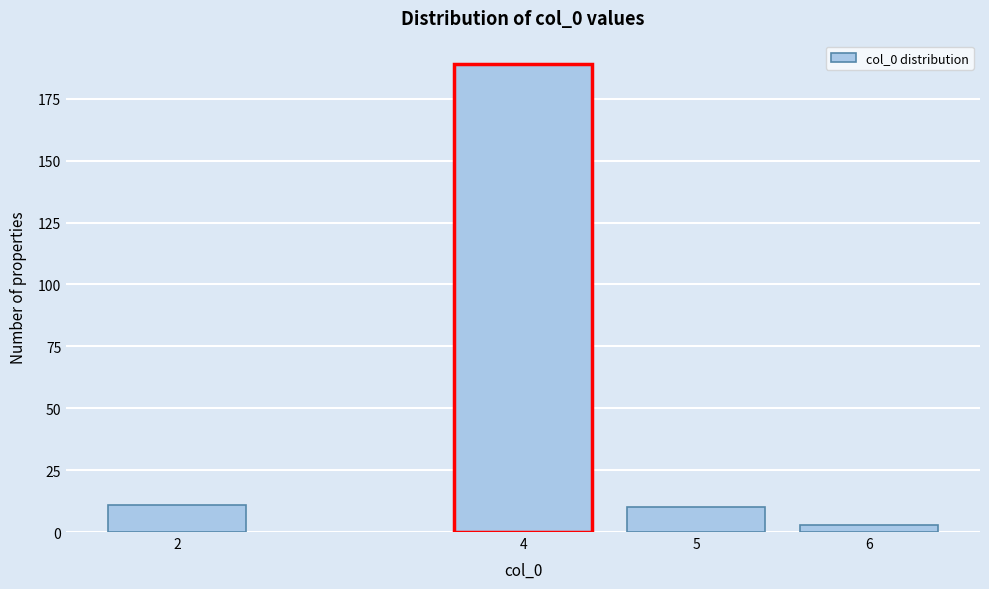

Reading left to right, what are all the values shown in this chart?

2=11	4=189	5=10	6=3